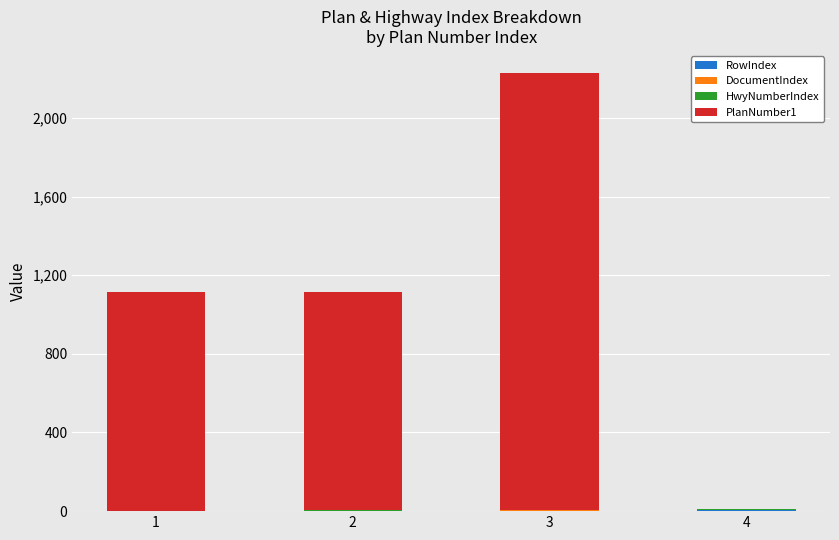

At which category is the sum across all series the highest?

3